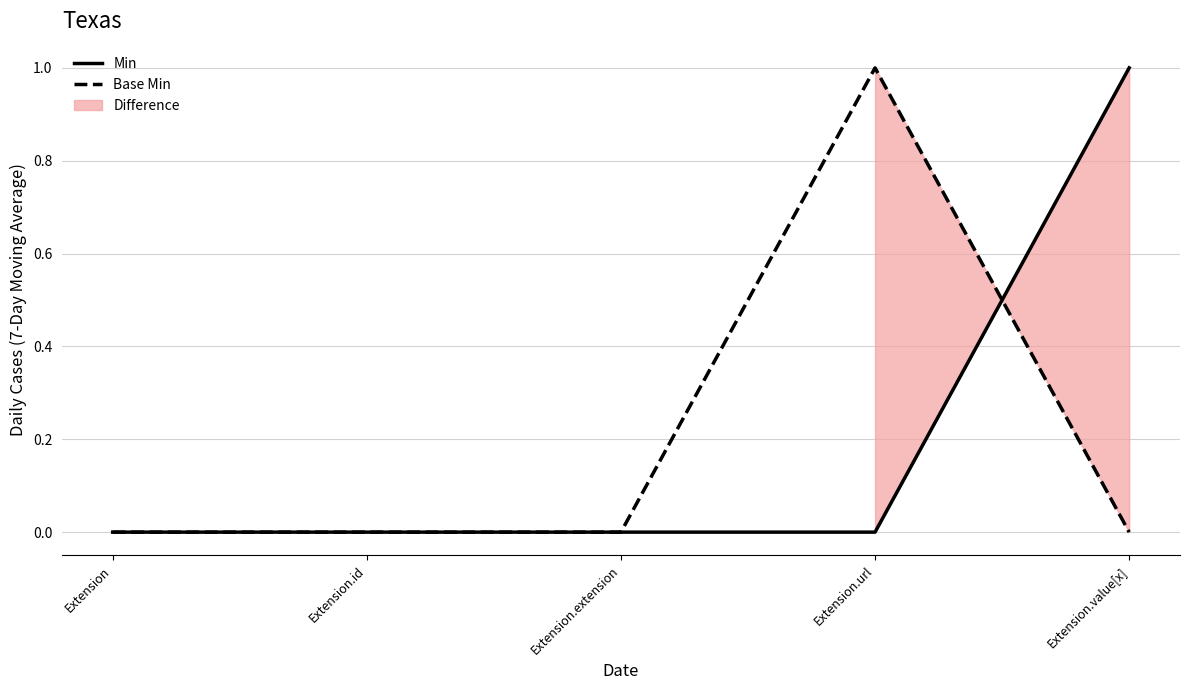

Count the Base Min values in the range 0 to 1.

5